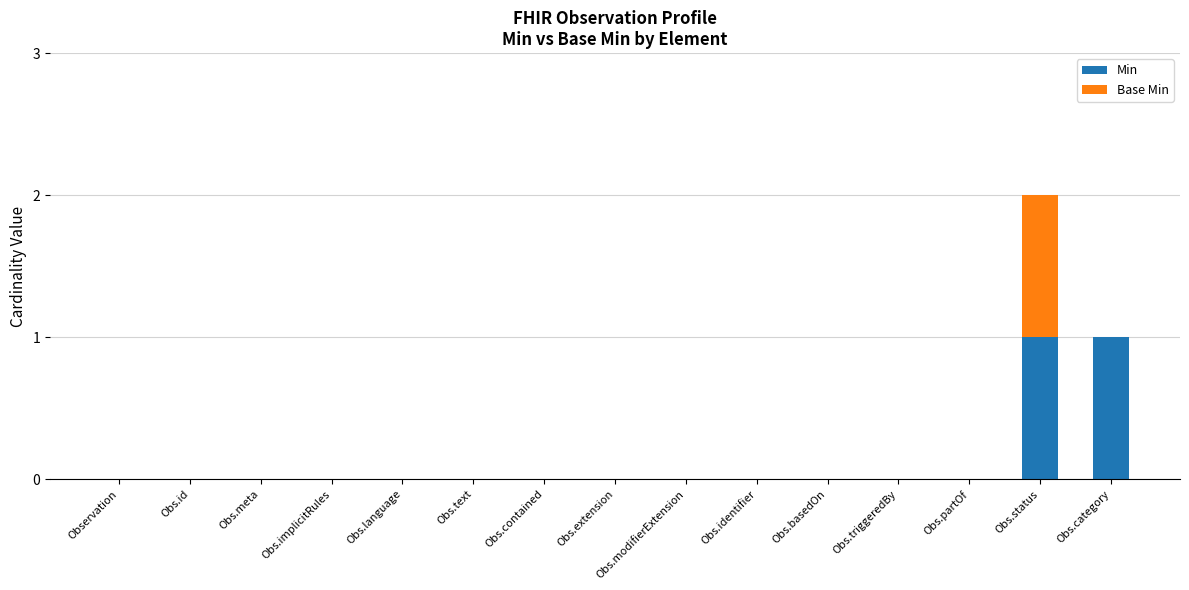

Is it true that Min equals 0 at Obs.text?

True